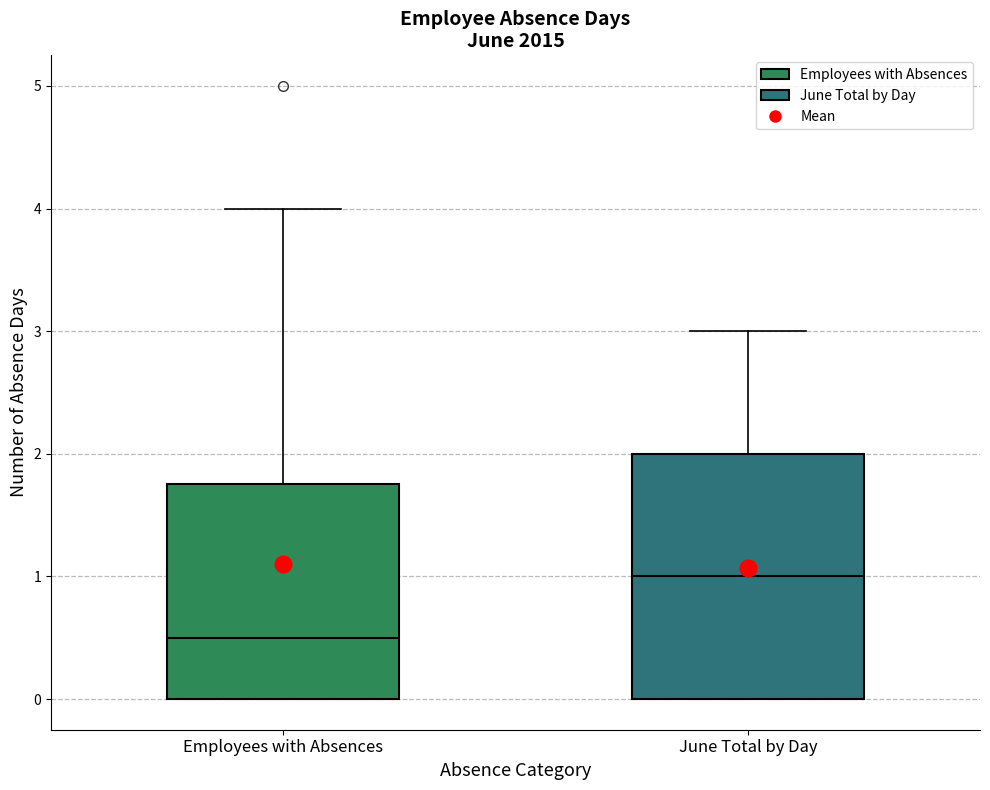

Reading left to right, transcribe this box plot: for each box, give where its median line is, the range the box spans, and where its two whiskers end, as read against the y-axis. The values are not printed on the chart, so give them approximately, as read against the axis.

Employees with Absences: median 0.5, box 0.0 to 1.8, whiskers 0.0 to 4.0
June Total by Day: median 1.0, box 0.0 to 2.0, whiskers 0.0 to 3.0